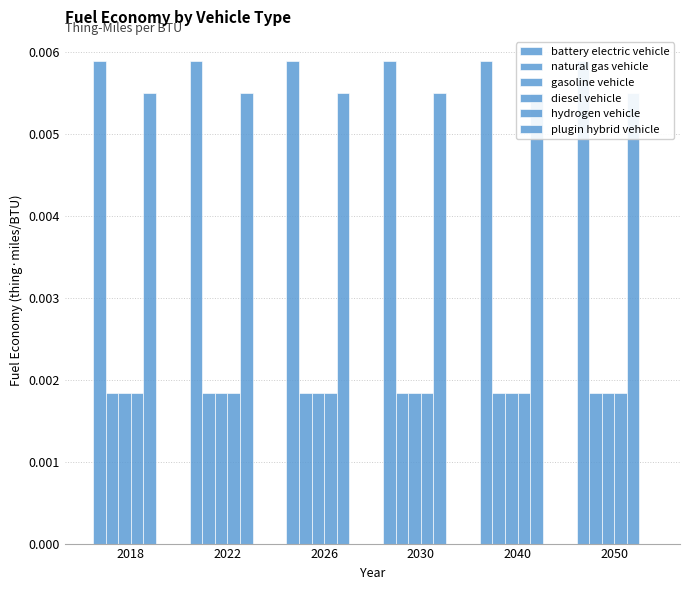

What are all the series names shown in the legend?

battery electric vehicle, natural gas vehicle, gasoline vehicle, diesel vehicle, hydrogen vehicle, plugin hybrid vehicle